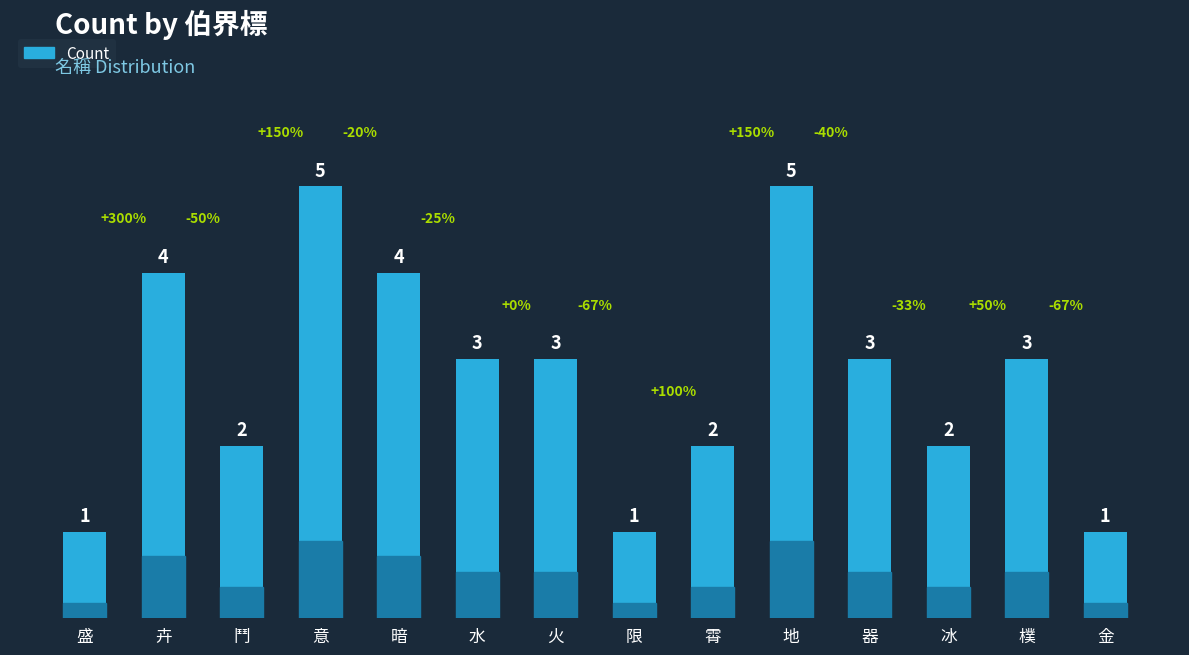

What position from the left is 霄?

9